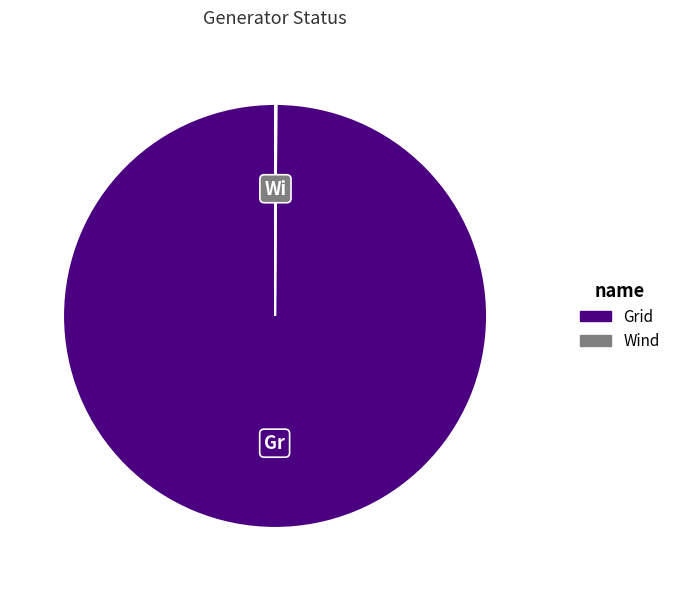

The Grid slice represents 100% of the pie. True or false?

True